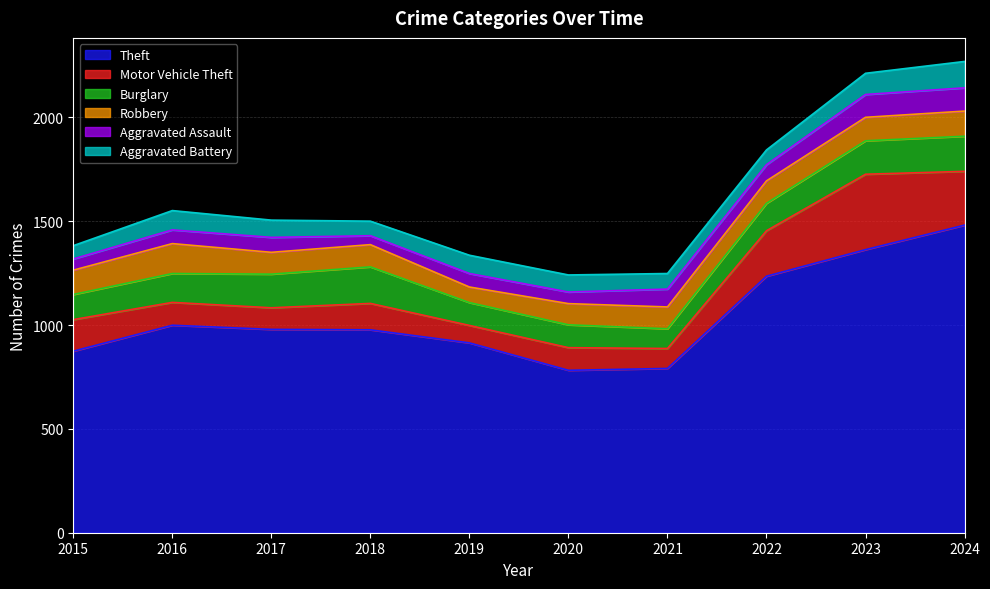

Reading left to right, transcribe all the data shown in this chart.

Theft: 2015=874	2016=999	2017=979	2018=977	2019=914	2020=782	2021=791	2022=1235	2023=1363	2024=1481
Motor Vehicle Theft: 2015=152	2016=110	2017=104	2018=127	2019=84	2020=109	2021=96	2022=219	2023=363	2024=259
Burglary: 2015=121	2016=139	2017=162	2018=176	2019=110	2020=110	2021=95	2022=132	2023=161	2024=169
Robbery: 2015=117	2016=144	2017=105	2018=107	2019=75	2020=102	2021=105	2022=108	2023=113	2024=121
Aggravated Assault: 2015=54	2016=66	2017=72	2018=43	2019=65	2020=56	2021=86	2022=78	2023=110	2024=112
Aggravated Battery: 2015=64	2016=93	2017=83	2018=70	2019=88	2020=82	2021=75	2022=71	2023=102	2024=127